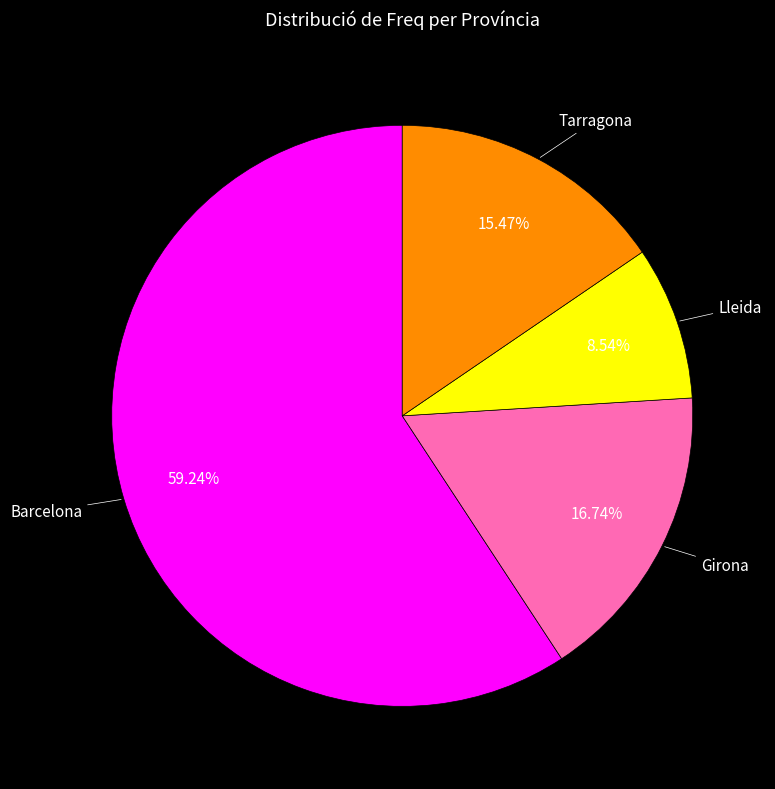

The Tarragona slice represents 23% of the pie. True or false?

False